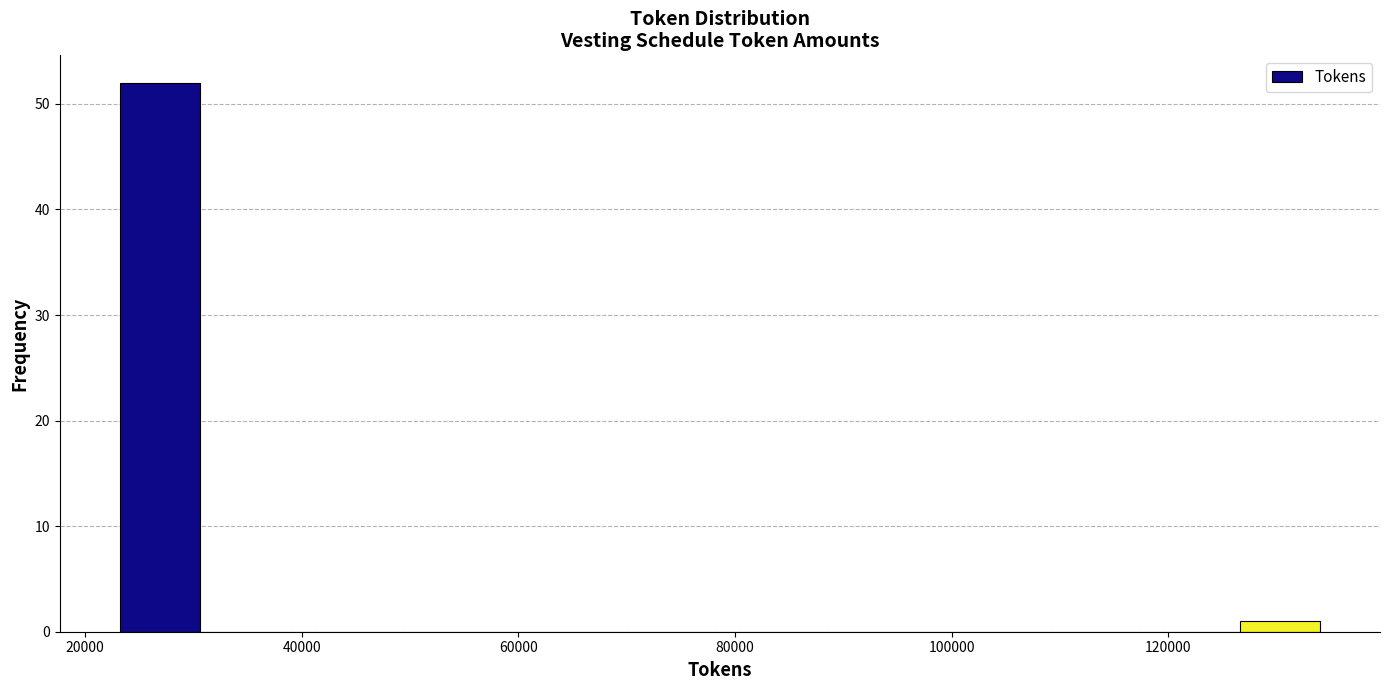

Around what value on the x-axis is the tallest bar? Give the approximate position of its centre, as read against the axis.

26000